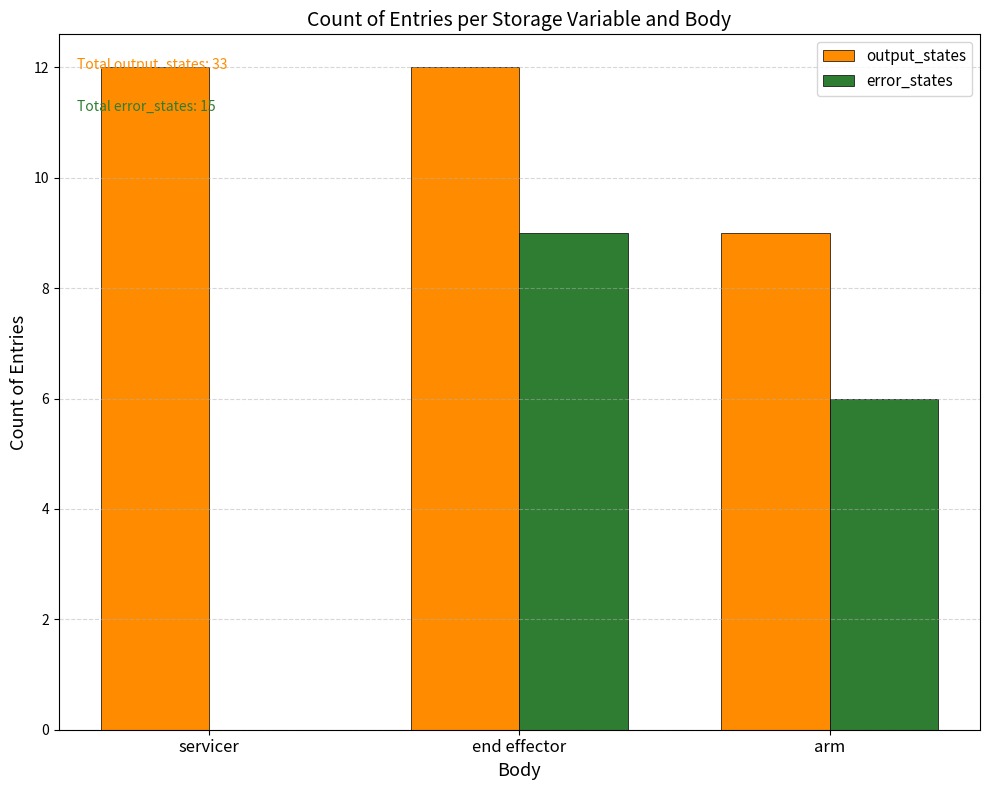

The value of output_states at servicer is 7. True or false?

False